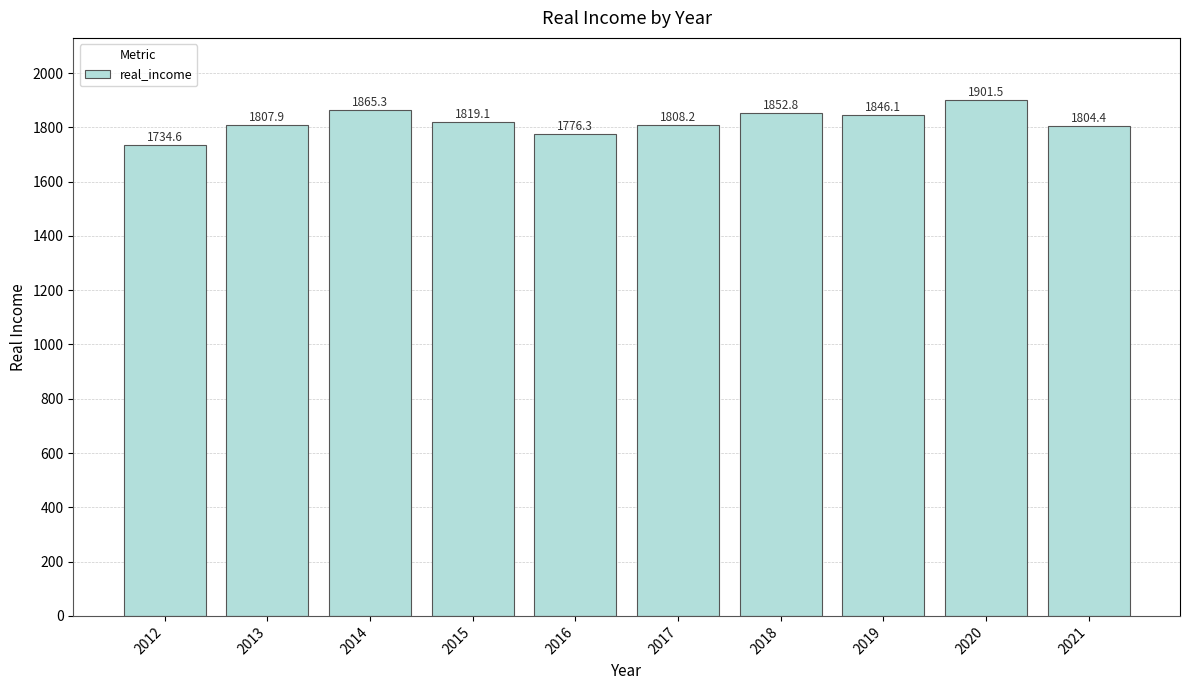

What is the average value?

1821.6